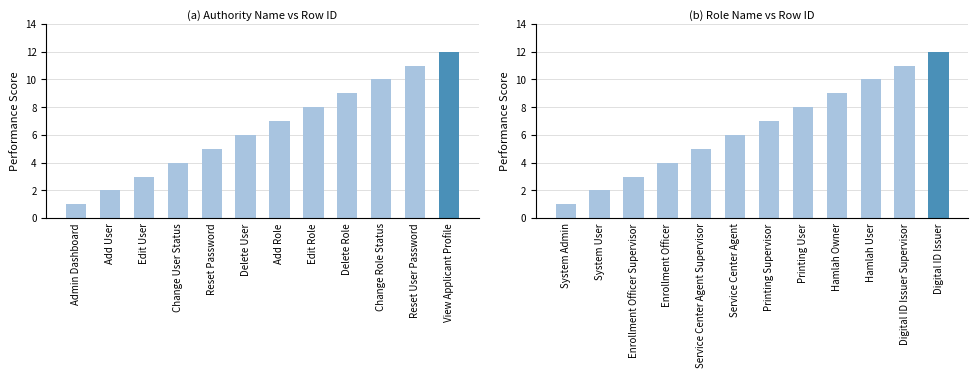

At which label is the value closest to 6?

Service Center Agent